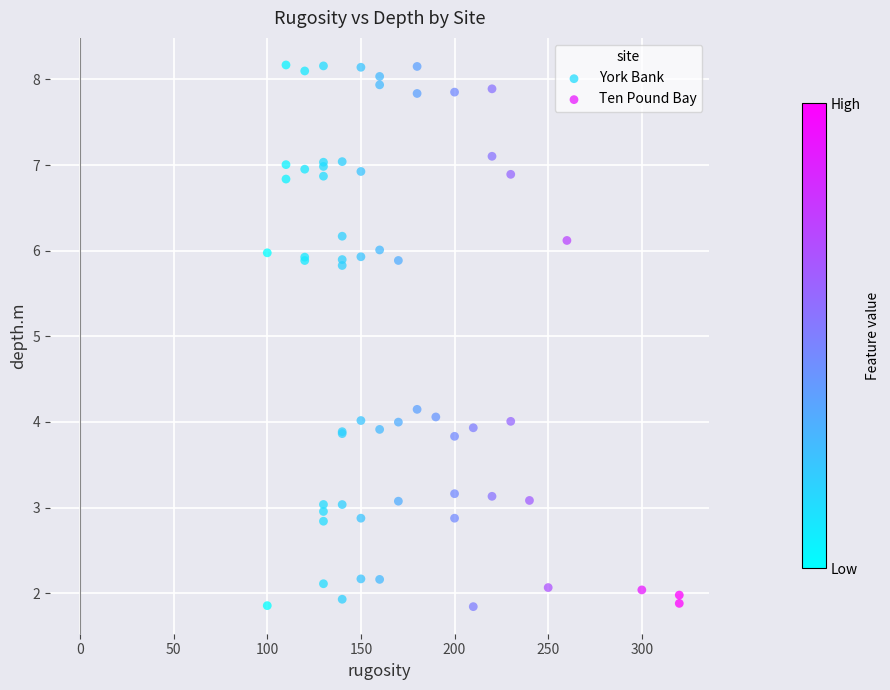

Which series reaches the maximum Y coordinate?

Ten Pound Bay